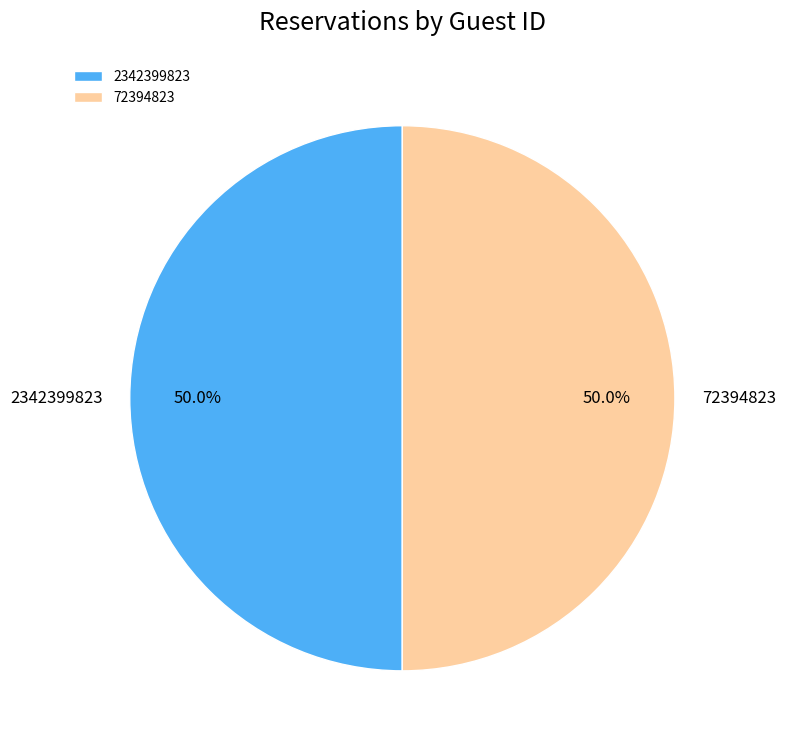

What is the ratio of the value at 2342399823 to the value at 72394823?

1.0